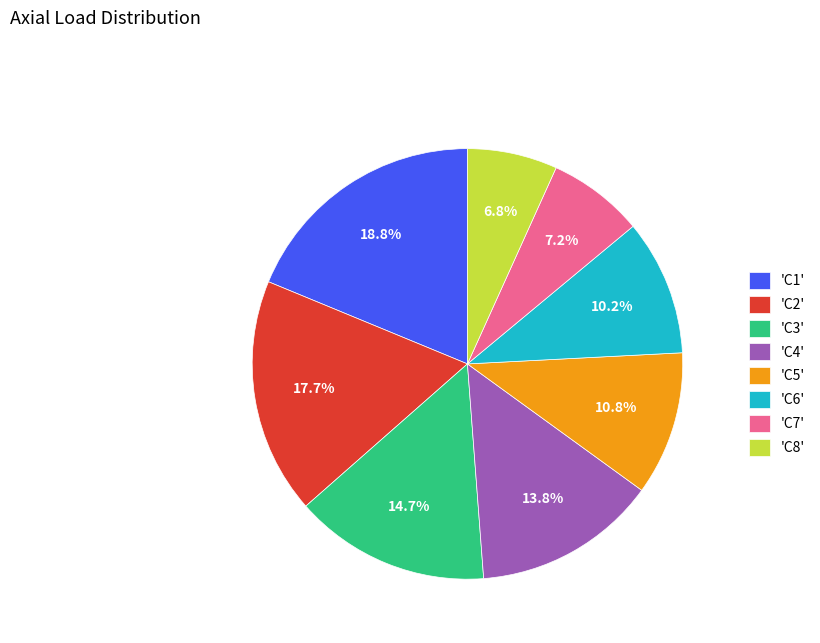

What is the ratio of the value at 'C1' to the value at 'C2'?

1.1